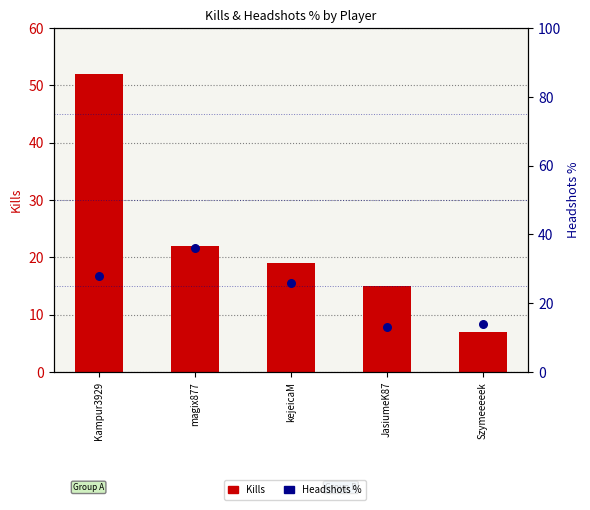

What is the total value across all series at magix877?

58